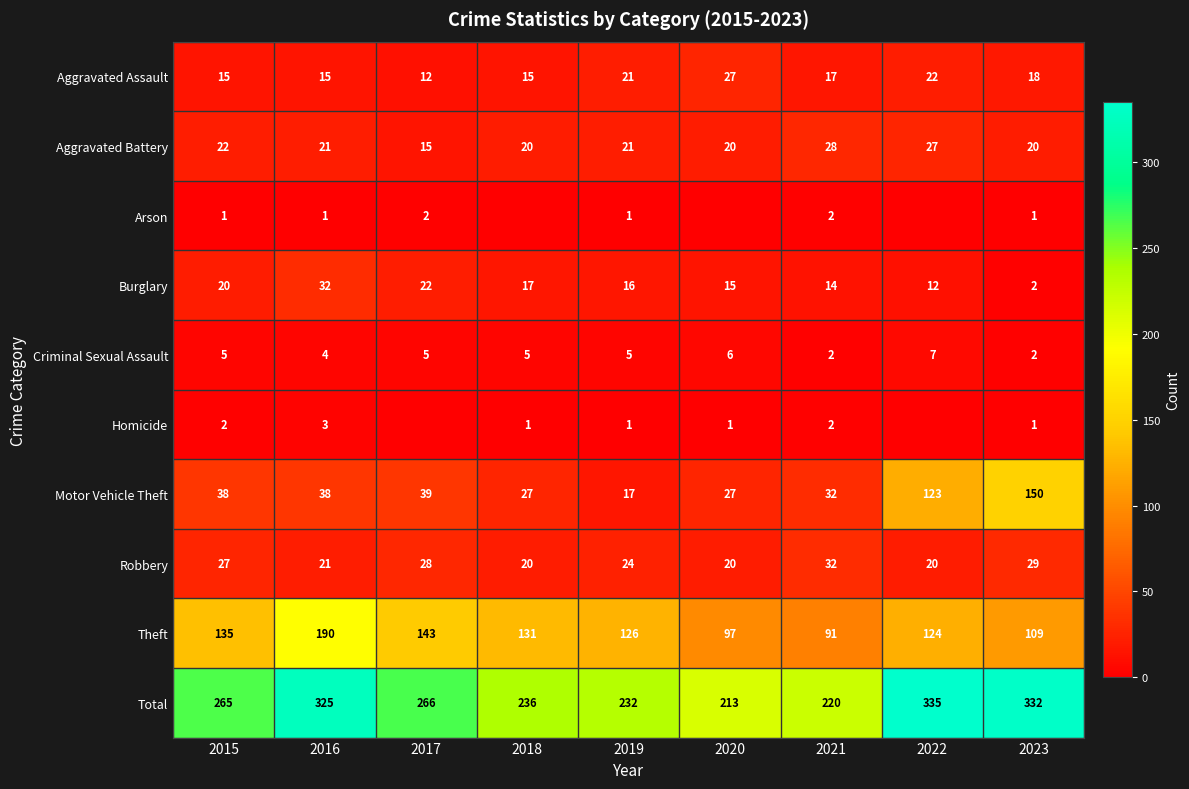

True or false: Arson has a value of 1 at 2023.

True